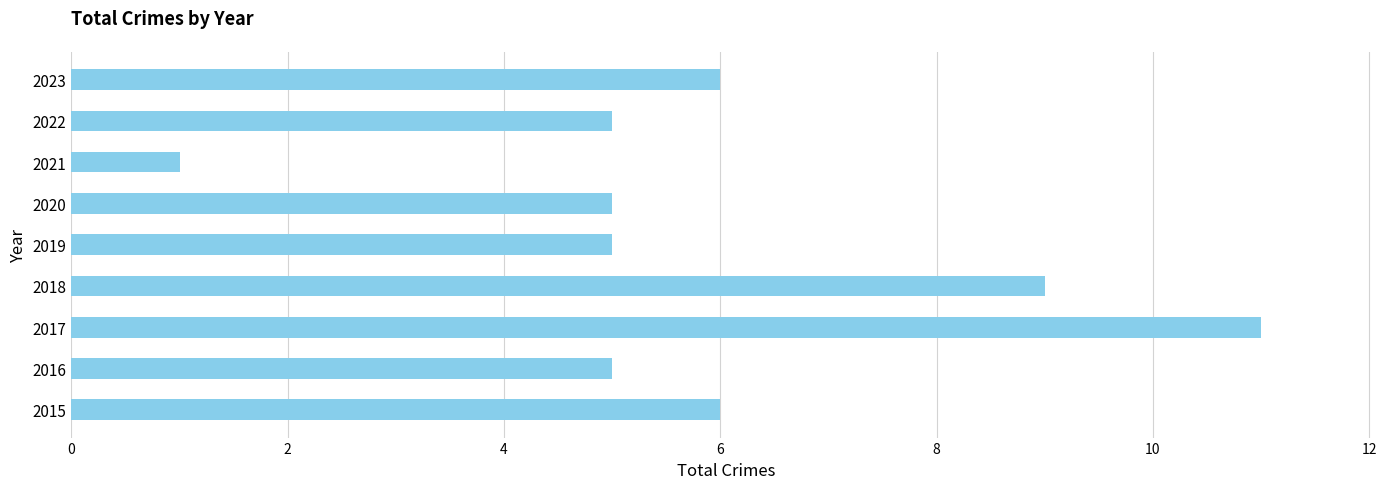

What is the ratio of the value at 2017 to the value at 2015?

1.8